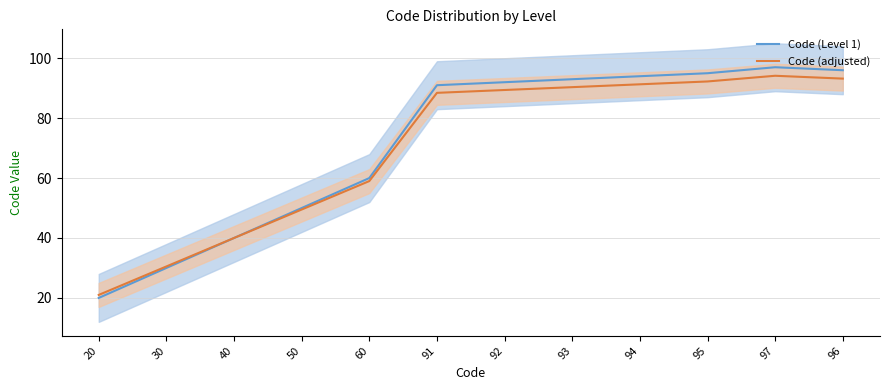

What is the sum of the Code (Level 1) values at 20 and 96?

116.0